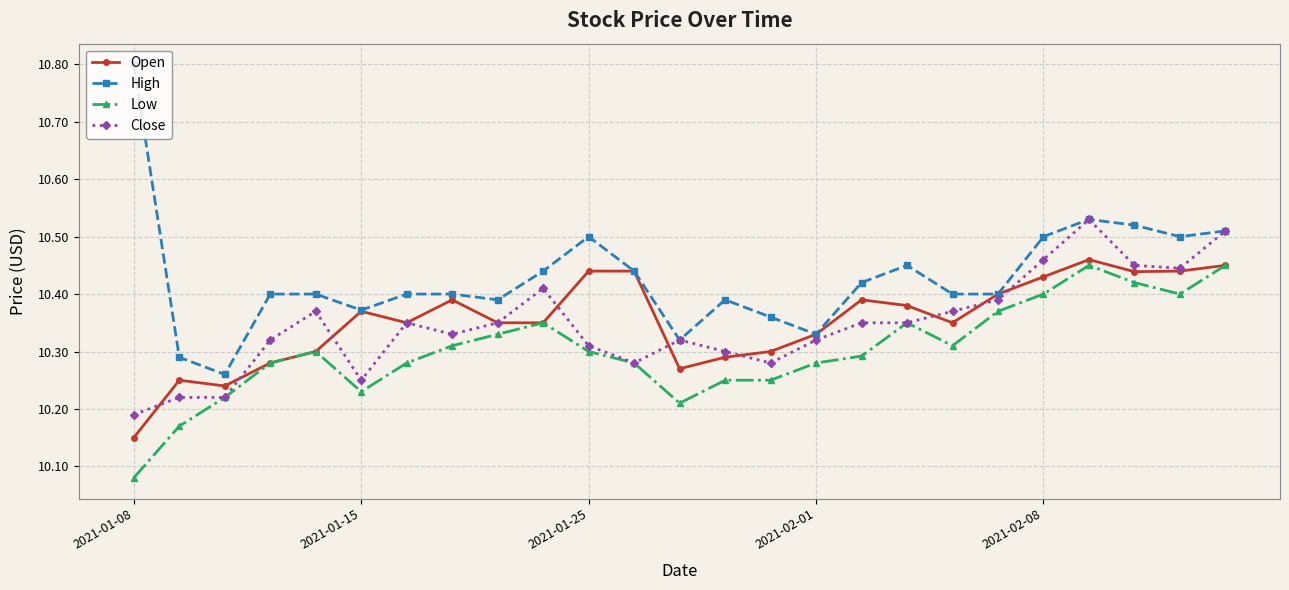

Count the Open values in the range 10 to 11.

25